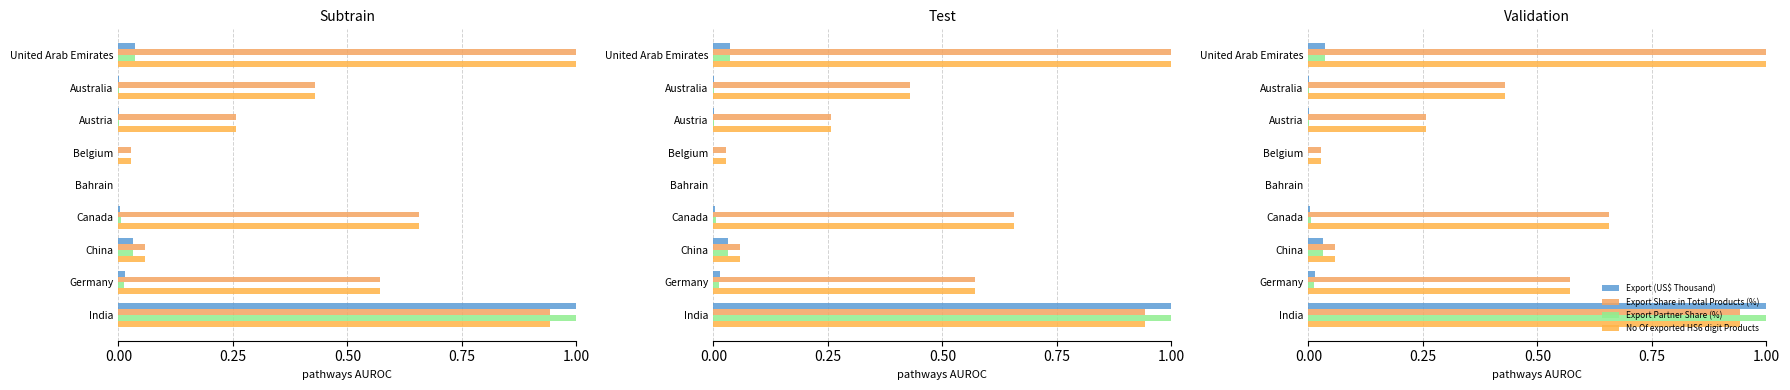

Which series has the widest spread of values?

Export (US$ Thousand)